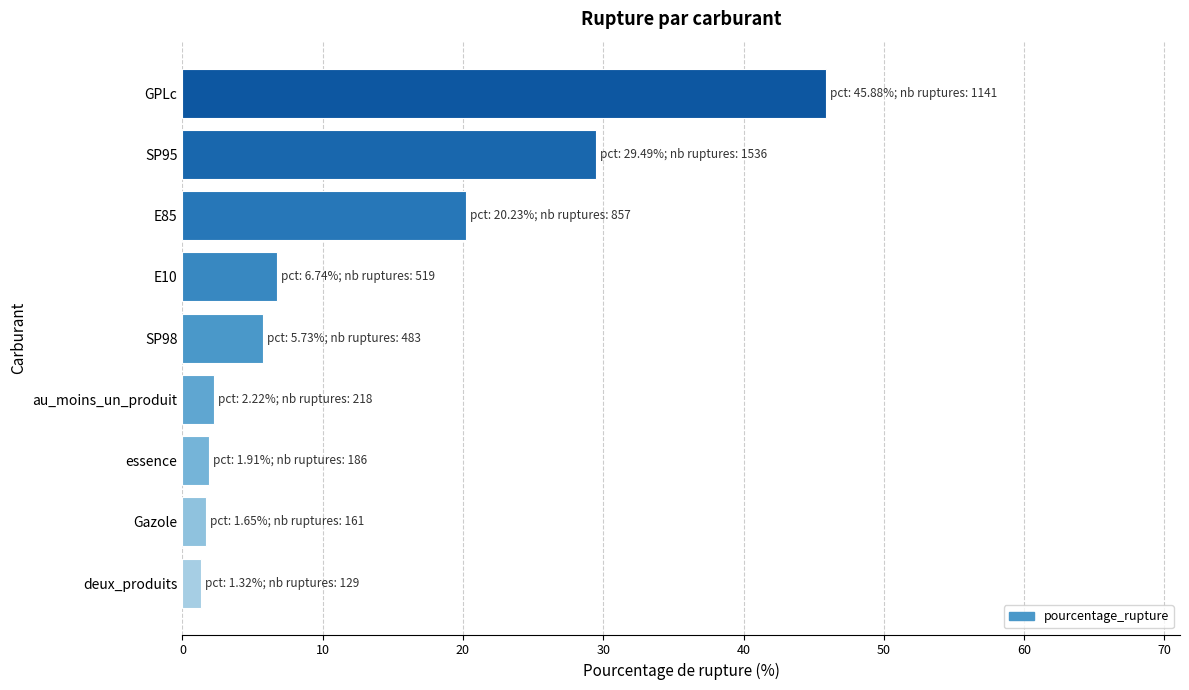

What is the change in value from E10 to GPLc?

+39.1